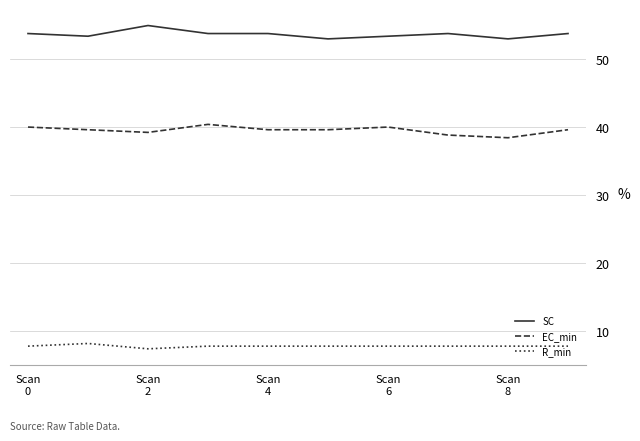

Rank the series by their maximum value, from lowest to highest.

R_min, EC_min, SC